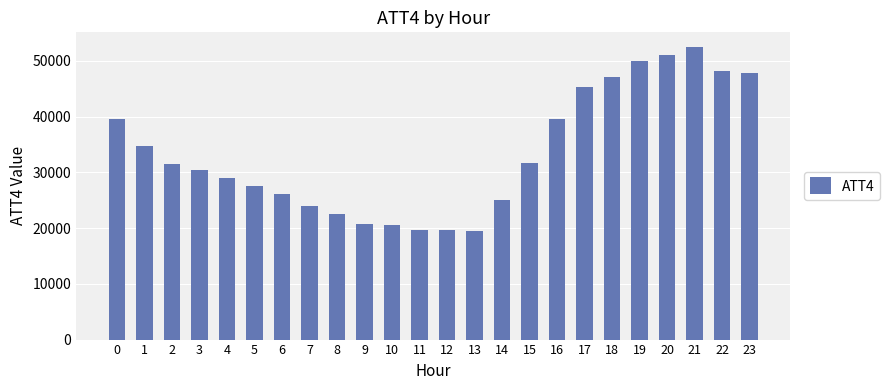

What is the ratio of the value at 3 to the value at 7?

1.3